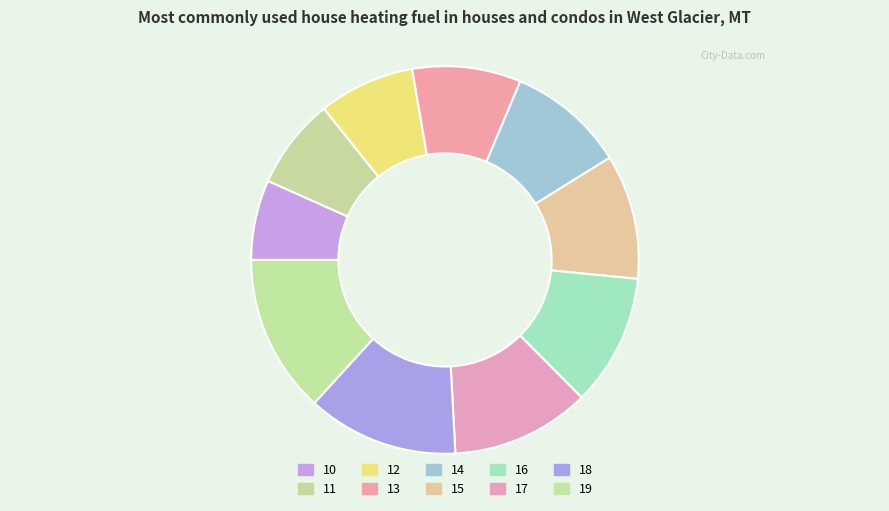

What is the largest slice in the pie chart?

19